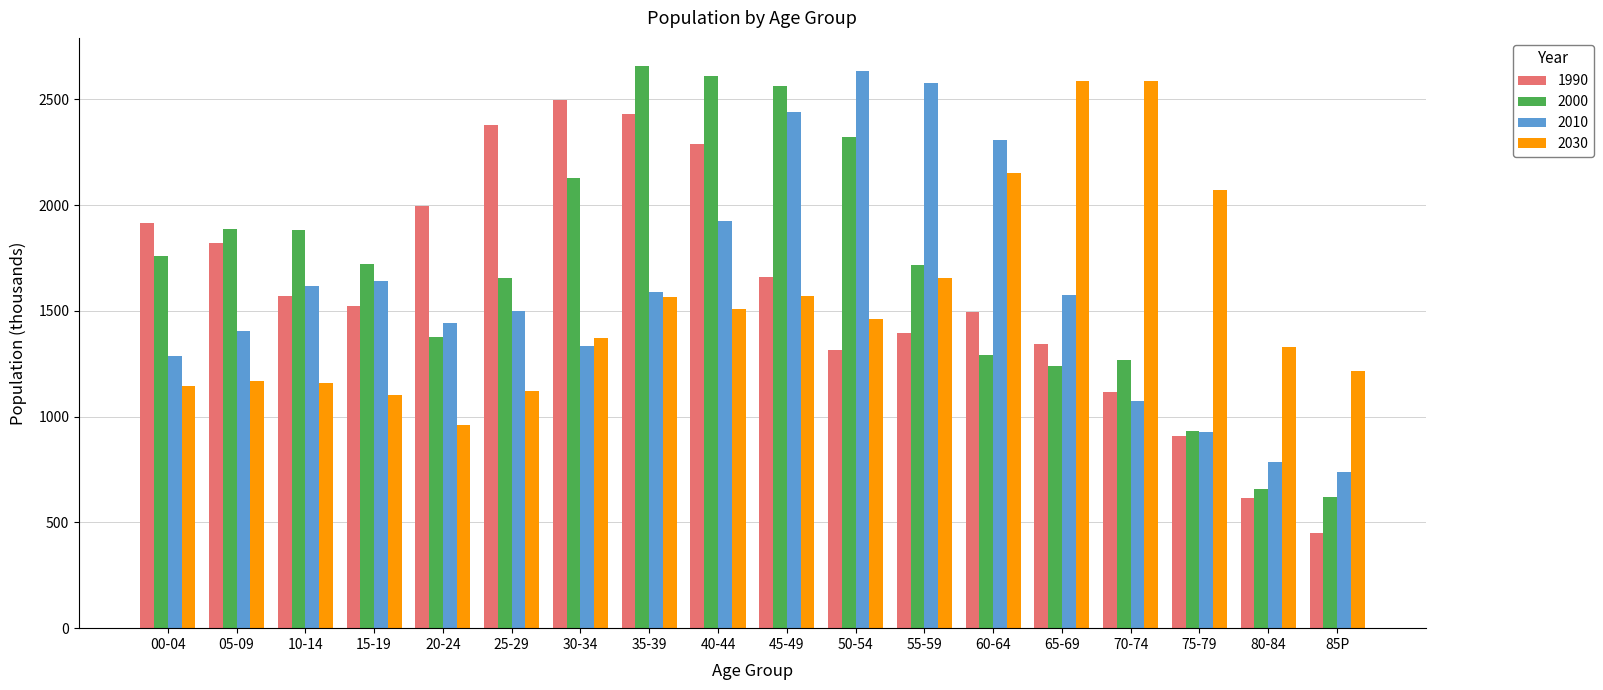

What is the total value across all series at 45-49?

8229